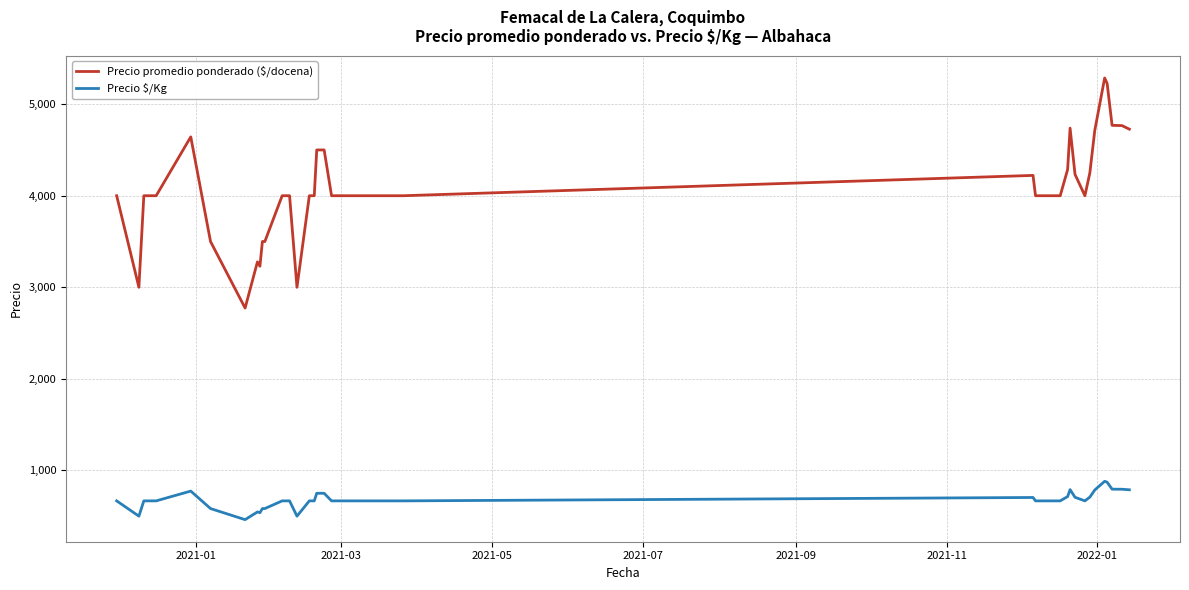

What is the greatest value displayed?

5286